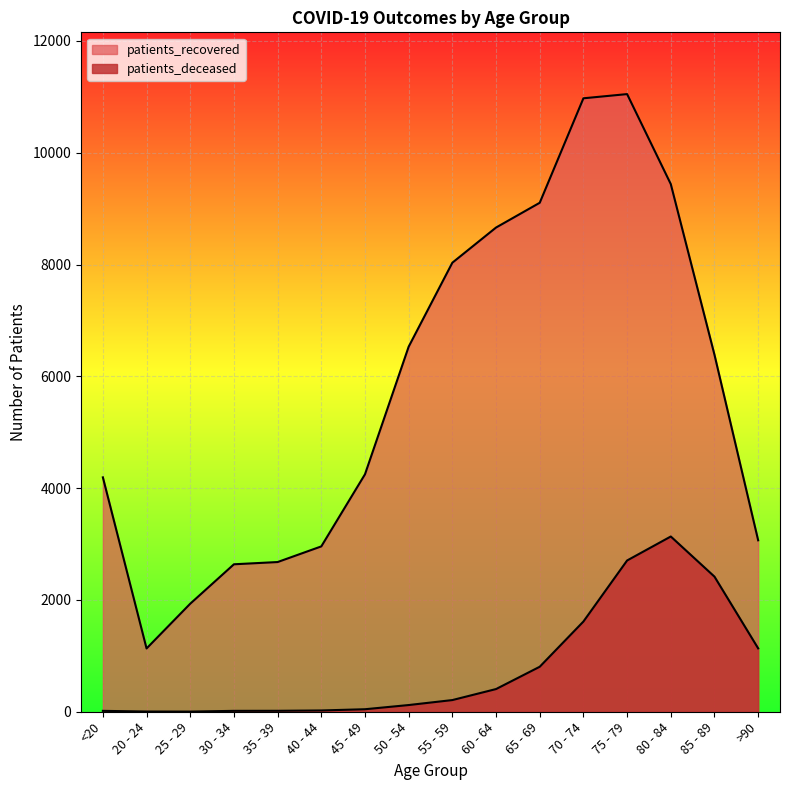

True or false: patients_recovered and patients_deceased cross at least once.

False